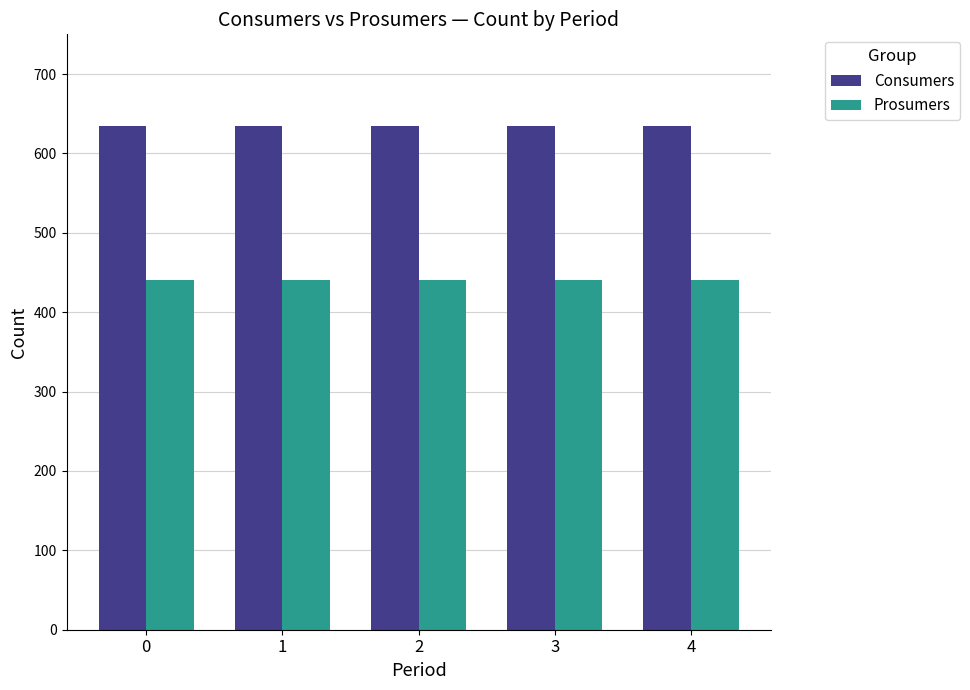

Which series has the largest total across all categories?

Consumers